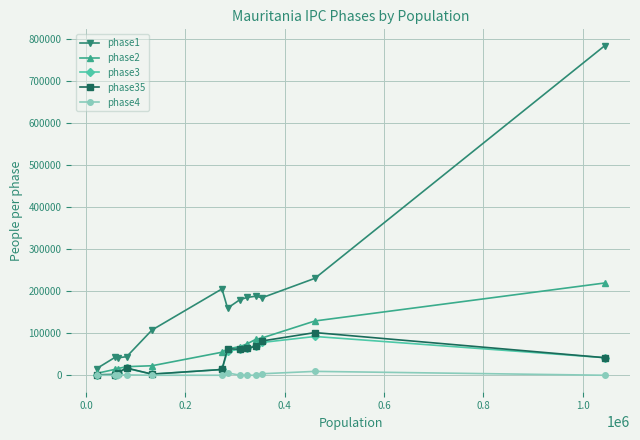

What is the maximum value shown in the chart?

782844.8